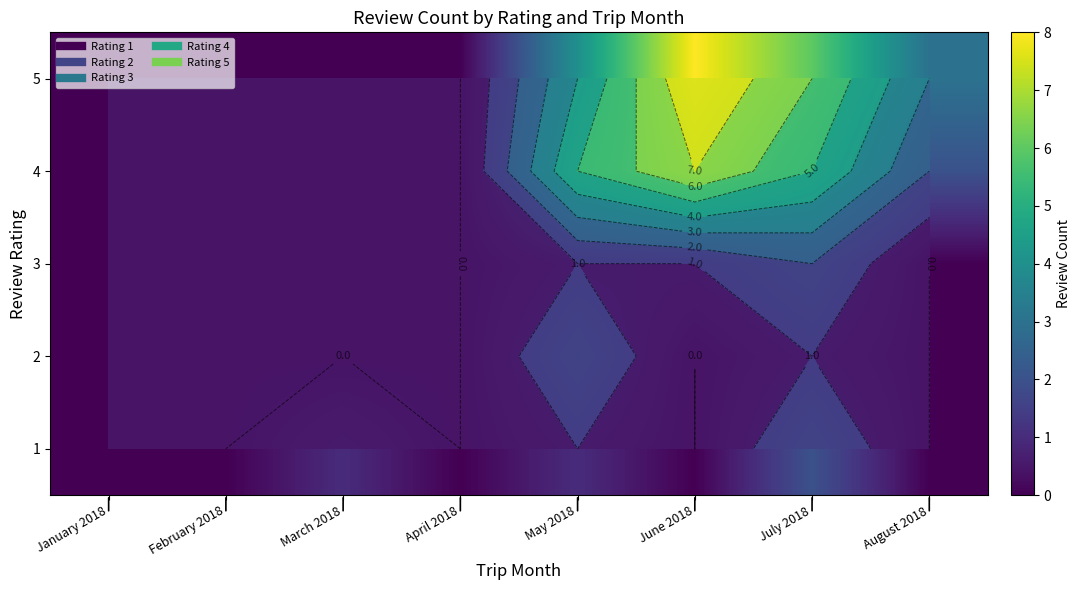

What is the greatest value displayed?

8